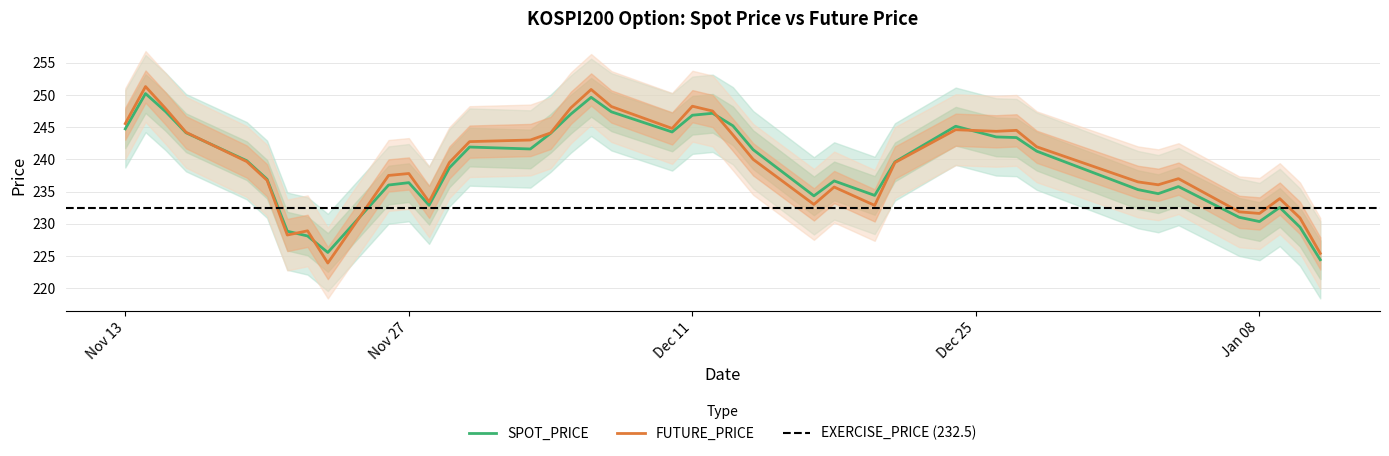

What is the value of the FUTURE_PRICE point at the 11th from the left?

237.8